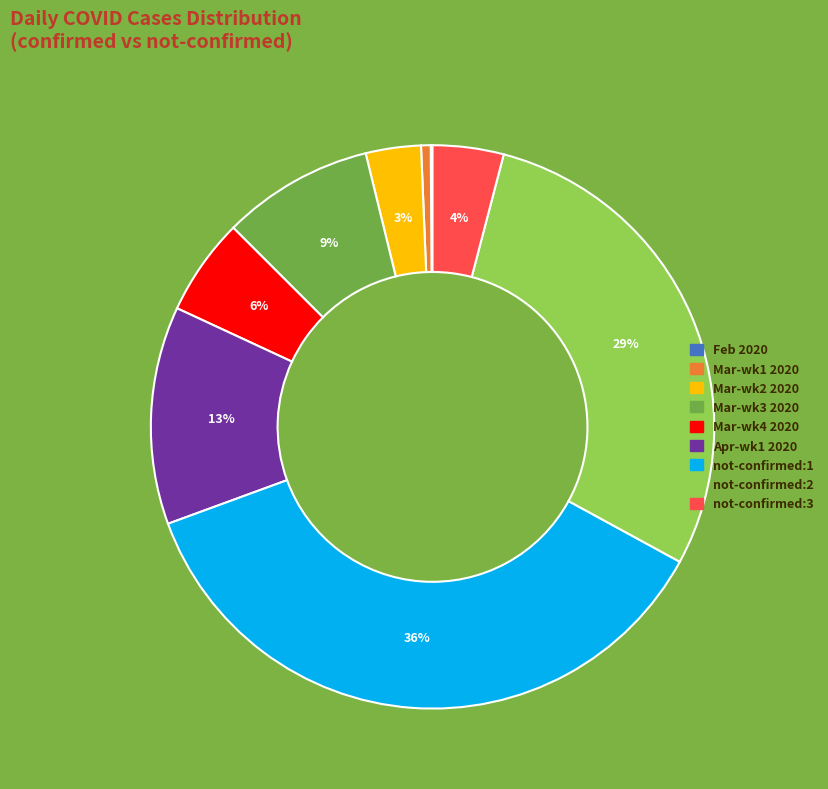

Is there a majority slice in this chart?

No